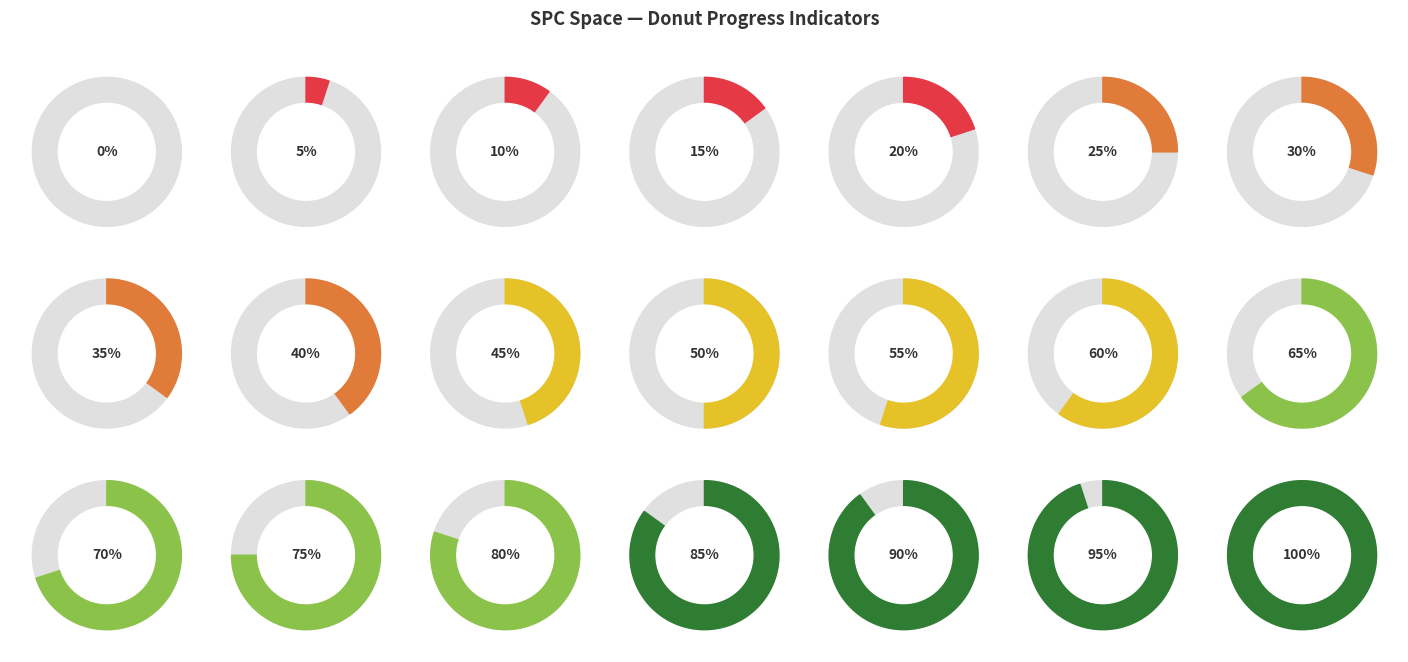

Count the number of slices in the pie.

20